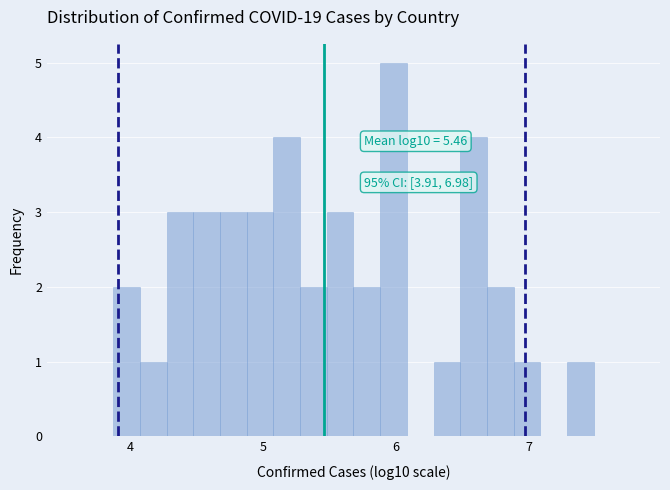

Read against the x-axis, roughly where is the centre of the tallest bar?

6.0